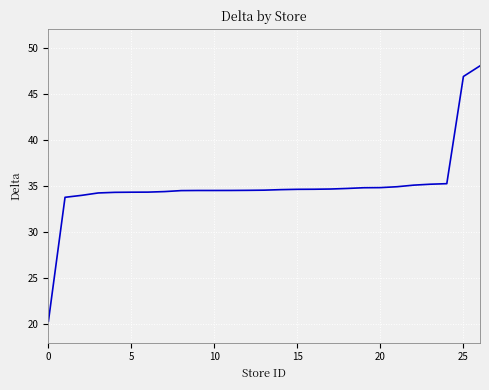

What is the smallest value displayed?

20.3